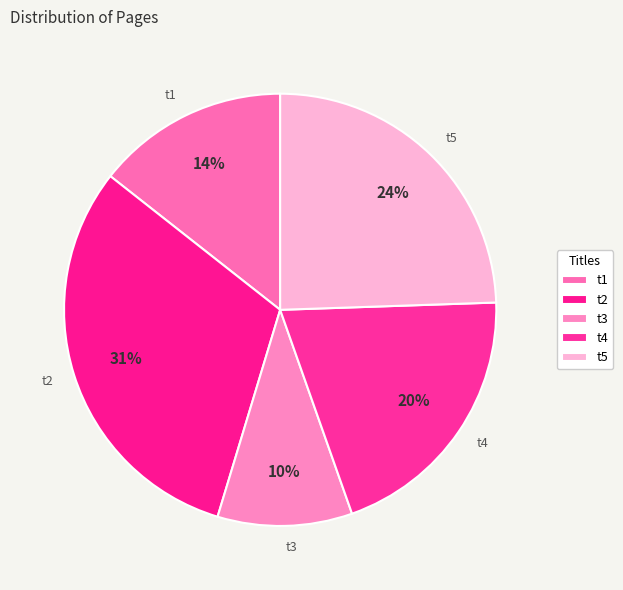

Is t4 the majority of the pie?

No